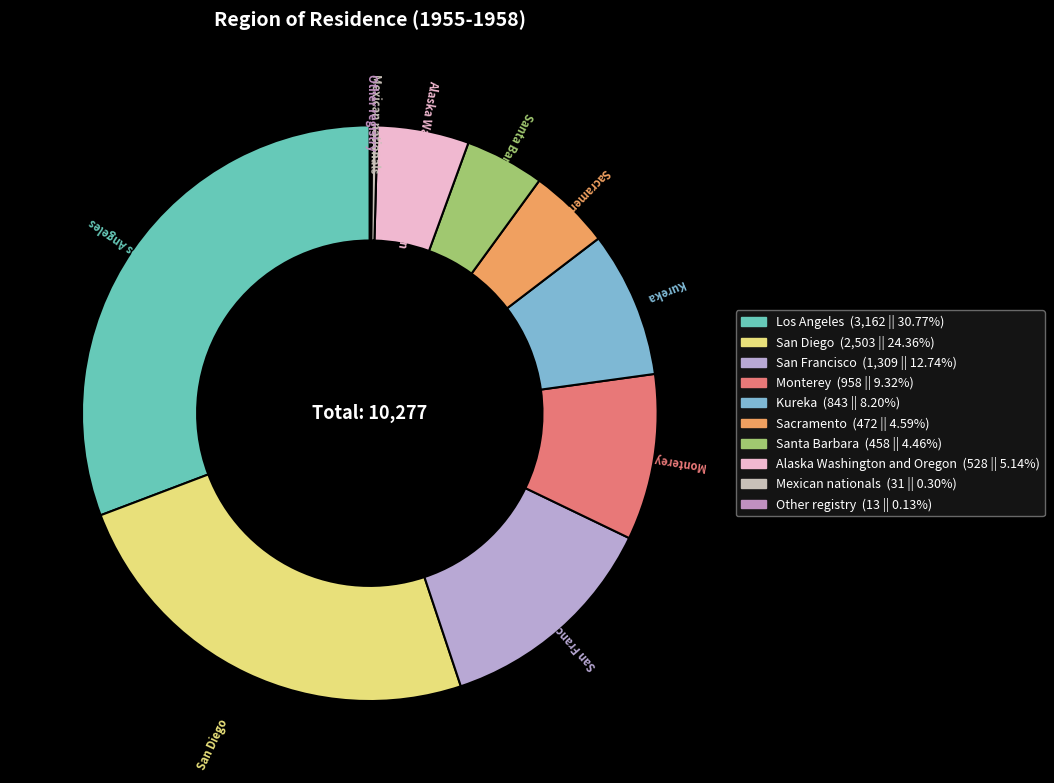

Is the sum of Mexican nationals and San Diego greater than half?

No